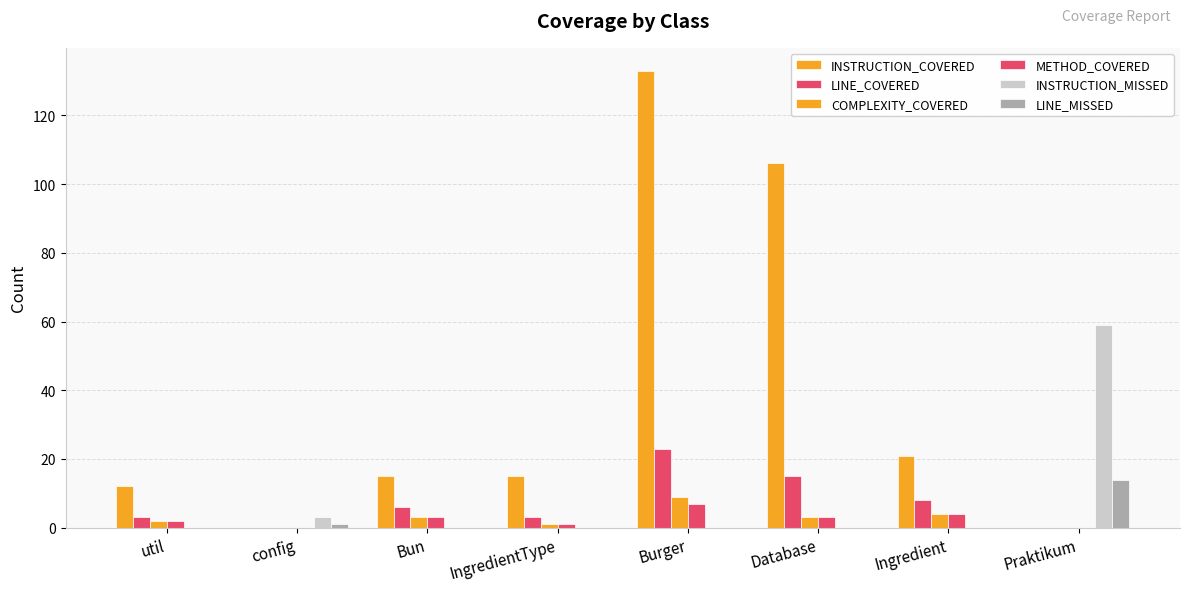

What is the difference between the INSTRUCTION_COVERED values at Database and util?

94